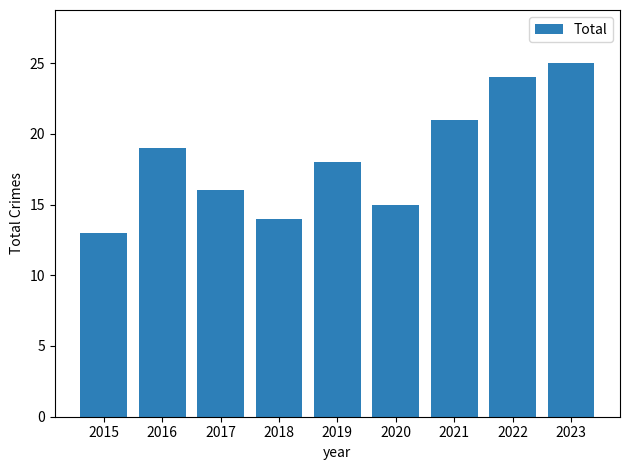

List the labels in order of value, largest first.

2023, 2022, 2021, 2016, 2019, 2017, 2020, 2018, 2015